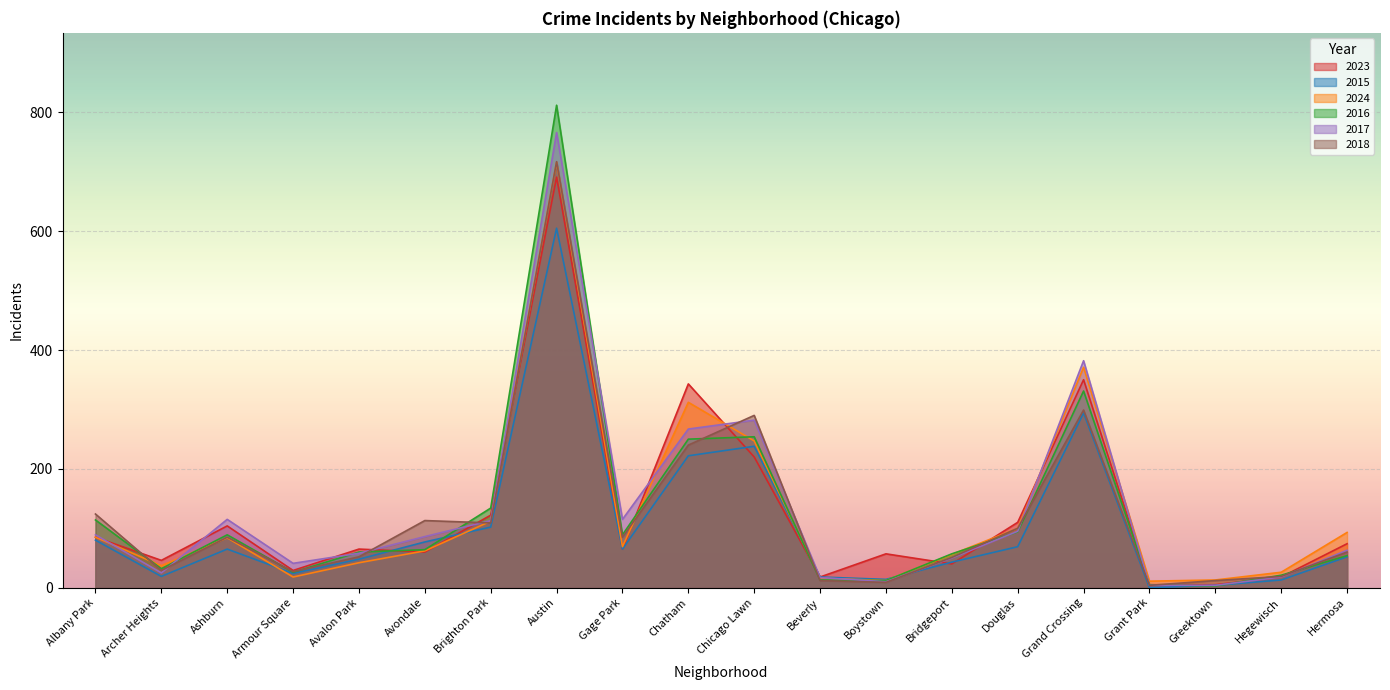

Is it true that 2017 equals 183 at Brighton Park?

False